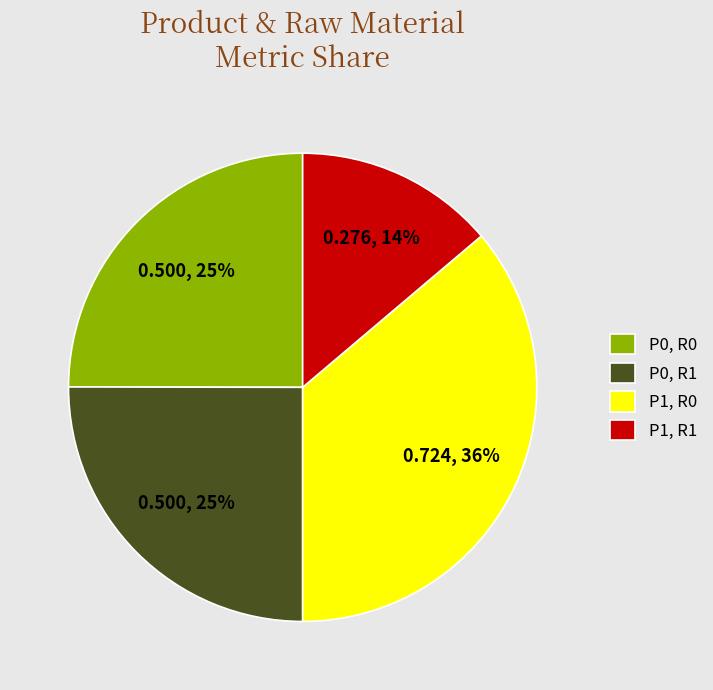

Is the sum of P0, R1 and P1, R1 greater than half?

No